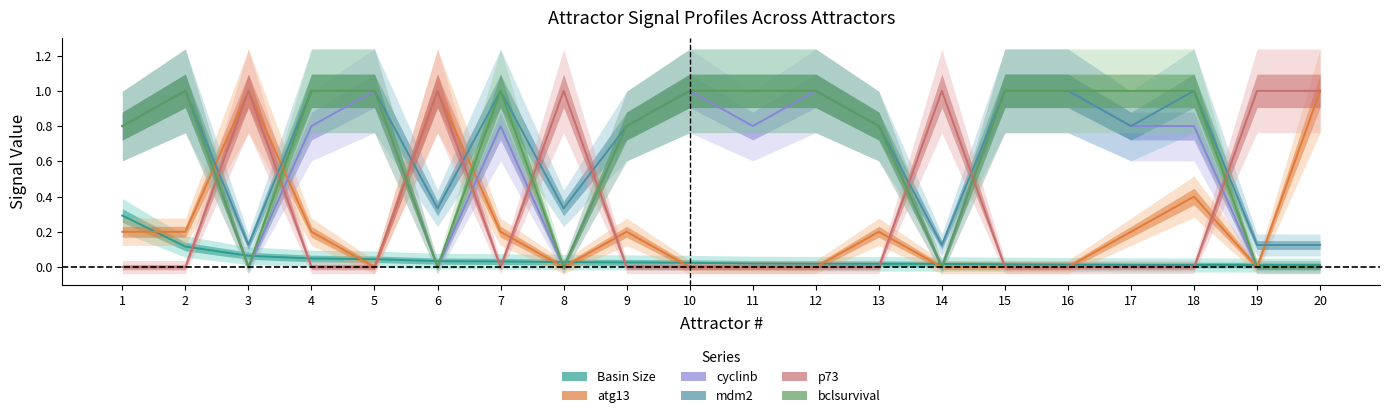

What are all the series names shown in the legend?

Basin Size, atg13, cyclinb, mdm2, p73, bclsurvival